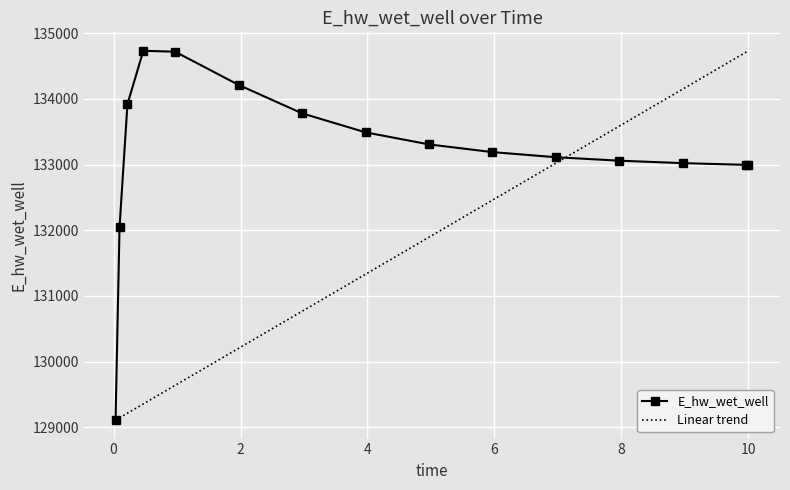

What is the difference between the second highest and minimum values?

5610.2